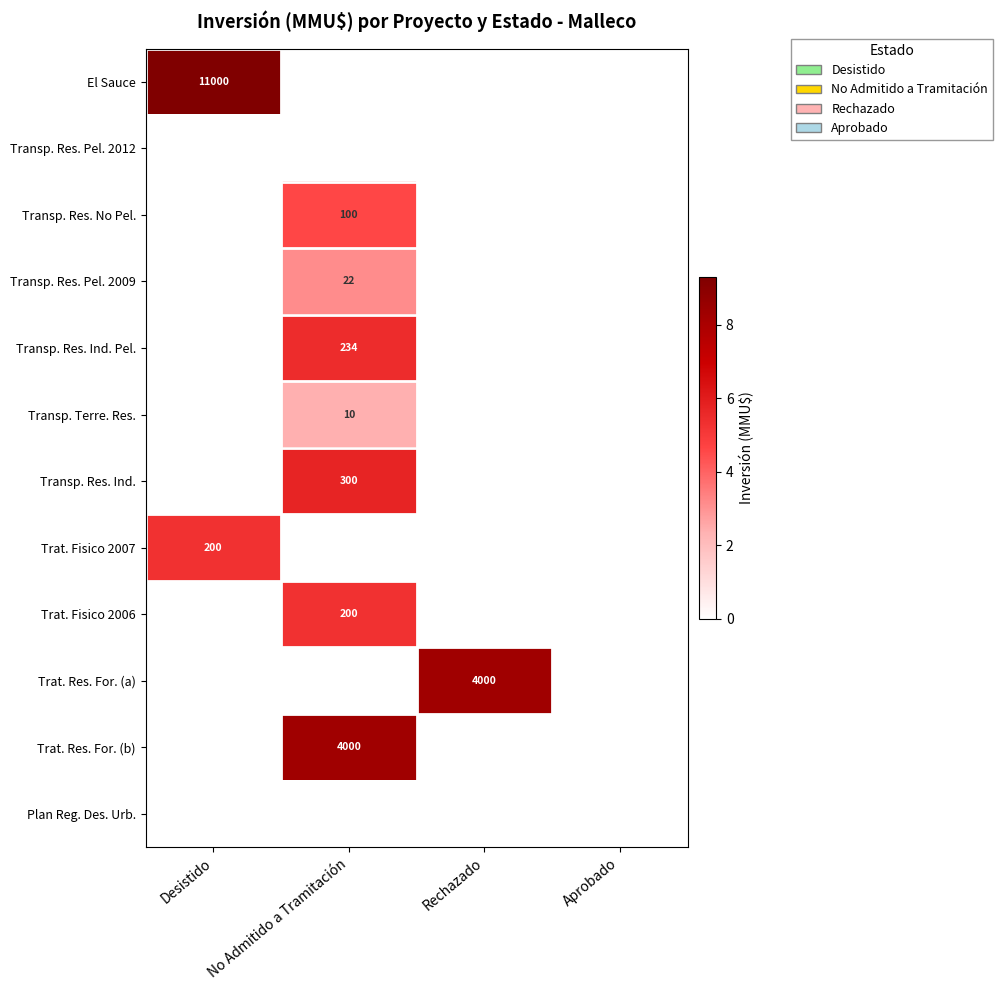

What is the spread (max minus min) of values at Rechazado?

8.3